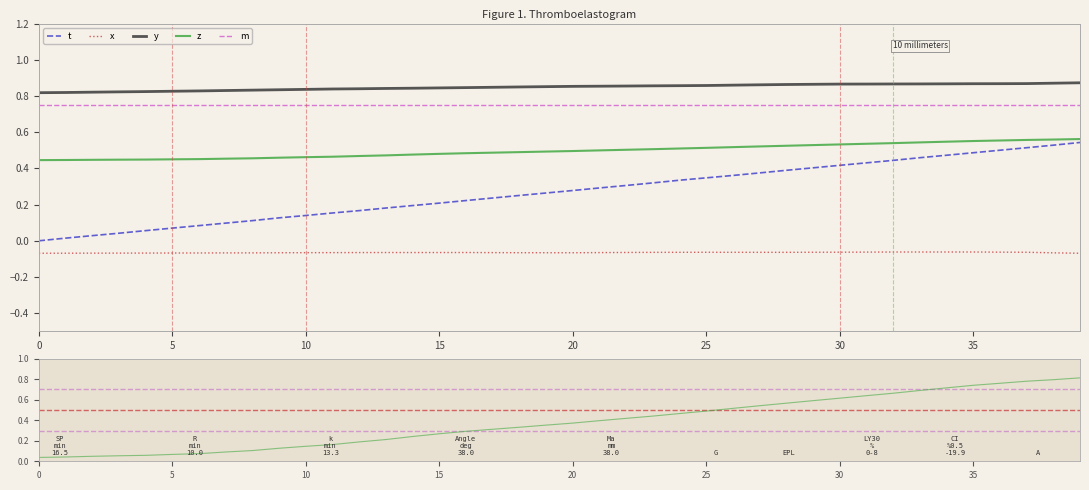

What is the difference between the maximum and minimum values in the y series?

0.1